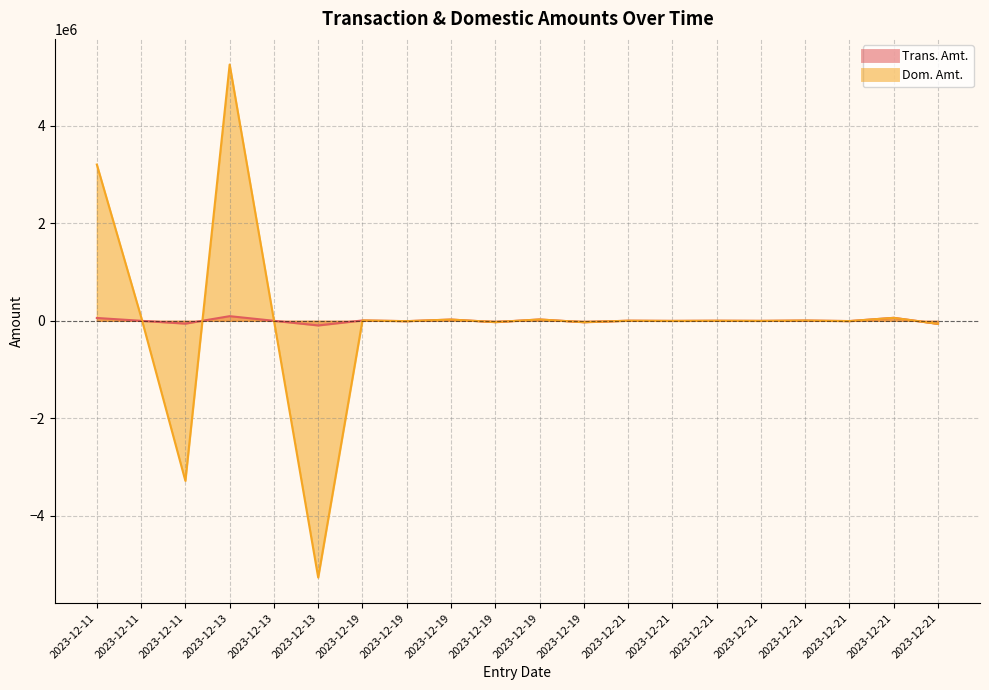

Reading right to left, list all the values displayed in this chart.

Trans. Amt.: 2023-12-21=-61936.0	2023-12-21=60830.0	2023-12-21=-5589.4	2023-12-21=5489.6	2023-12-21=-1388.8	2023-12-21=1364.0	2023-12-21=-2083.2	2023-12-21=2046.0	2023-12-19=-27671.7	2023-12-19=27177.5	2023-12-19=-25914.3	2023-12-19=25451.6	2023-12-19=-7230.8	2023-12-19=7230.8	2023-12-13=-95083.7	2023-12-13=0.0	2023-12-13=95083.7	2023-12-11=-57974.8	2023-12-11=0.0	2023-12-11=57974.8
Dom. Amt.: 2023-12-21=-61936.0	2023-12-21=60830.0	2023-12-21=-5589.4	2023-12-21=5489.6	2023-12-21=-1388.8	2023-12-21=1364.0	2023-12-21=-2083.2	2023-12-21=2046.0	2023-12-19=-27671.7	2023-12-19=27177.5	2023-12-19=-25914.3	2023-12-19=25451.6	2023-12-19=-7230.8	2023-12-19=7230.8	2023-12-13=-5267634.8	2023-12-13=9508.4	2023-12-13=5258126.4	2023-12-11=-3284394.7	2023-12-11=78389.9	2023-12-11=3206004.8